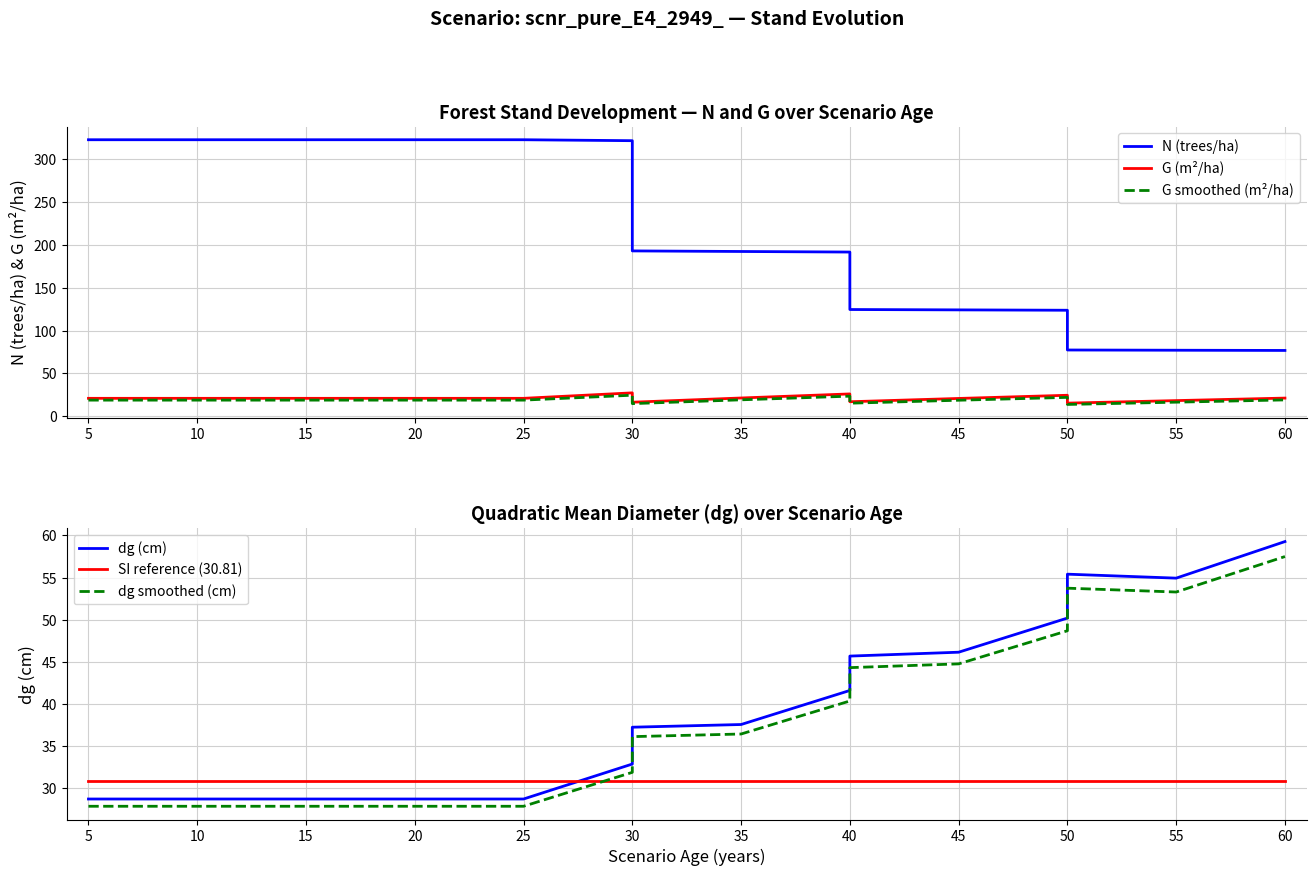

How many series are shown in this chart?

6